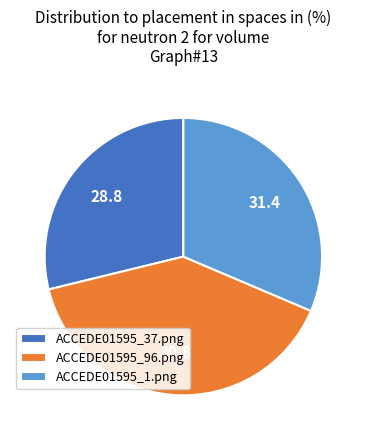

Which slice is the largest?

ACCEDE01595_96.png